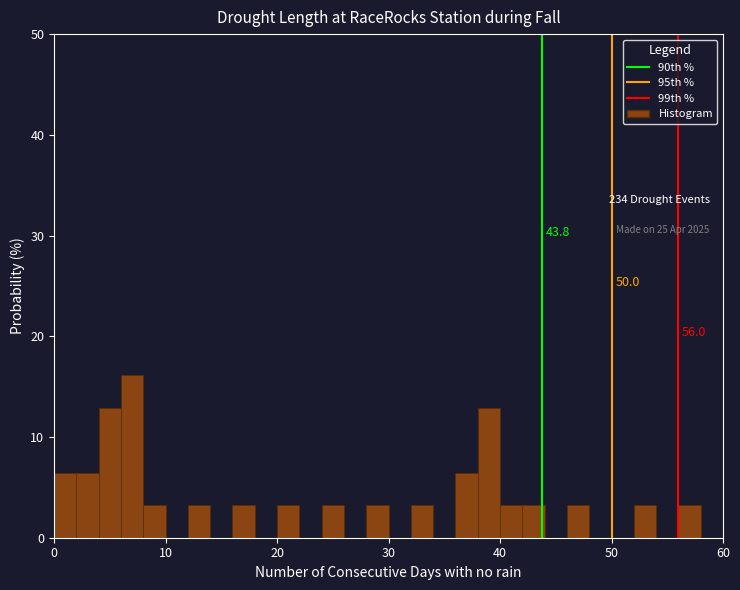

Around what value on the x-axis is the tallest bar? Give the approximate position of its centre, as read against the axis.

7